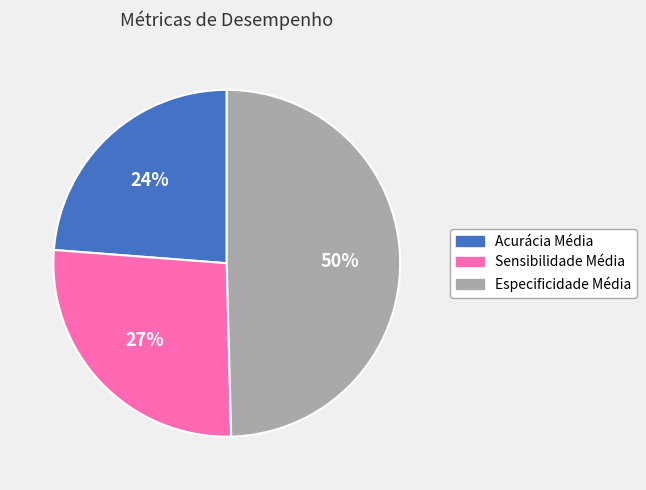

Is the sum of Sensibilidade Média and Acurácia Média greater than half?

Yes